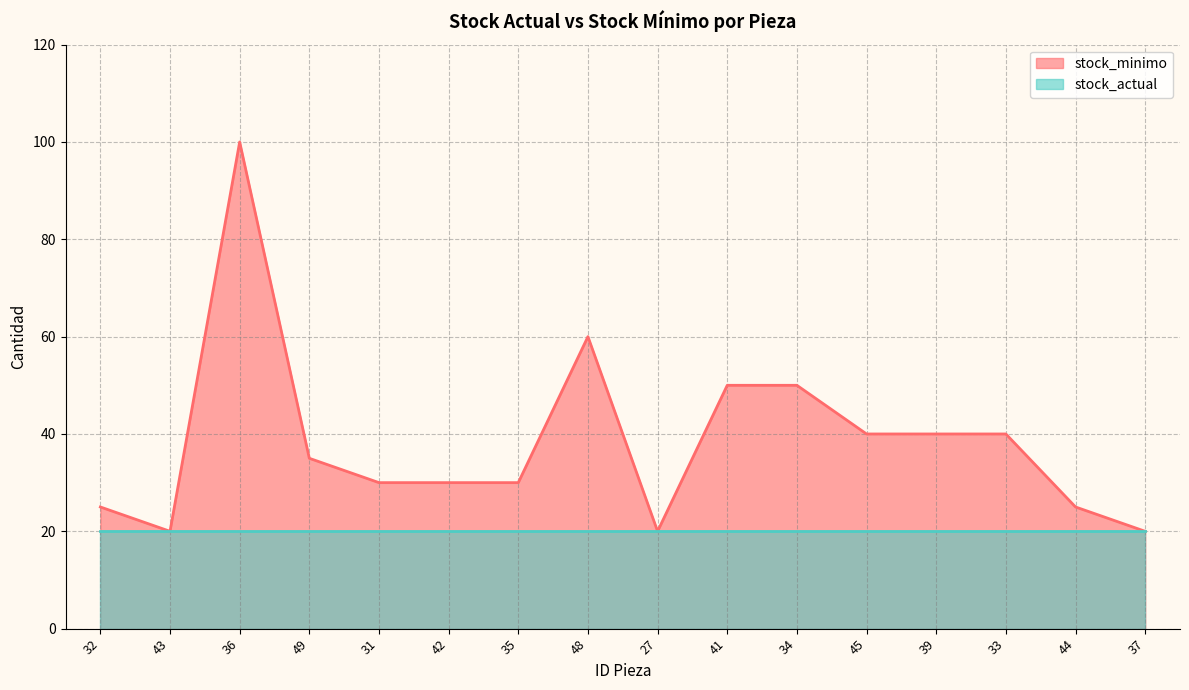

Reading right to left, what are all the values shown in this chart?

20	25	40	40	40	50	50	20	60	30	30	30	35	100	20	25